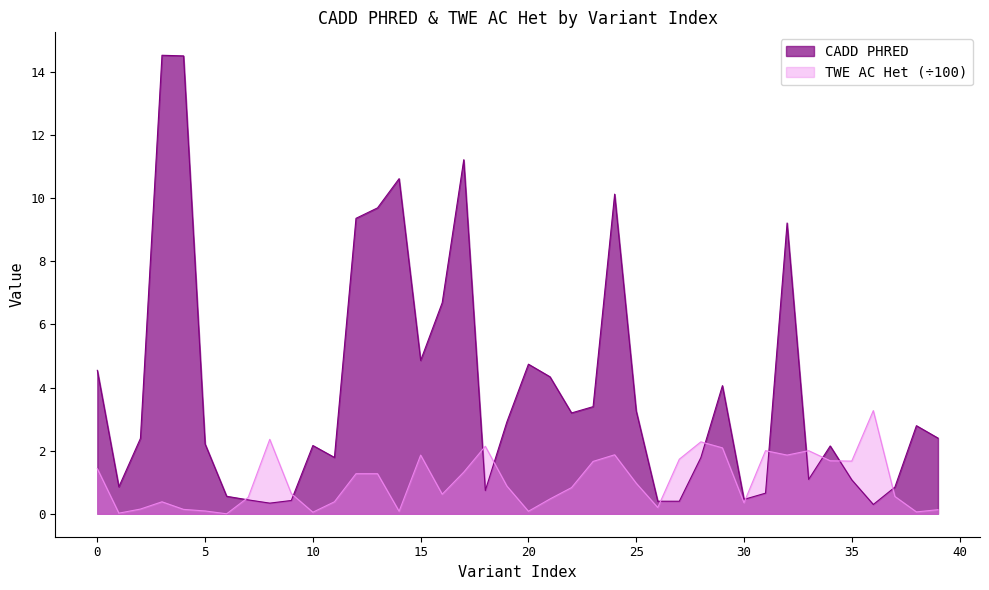

Between 38 and 35, which is larger?

38